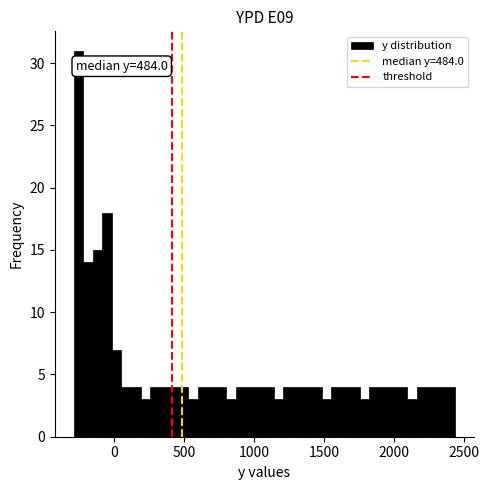

Around what value on the x-axis is the tallest bar? Give the approximate position of its centre, as read against the axis.

-250